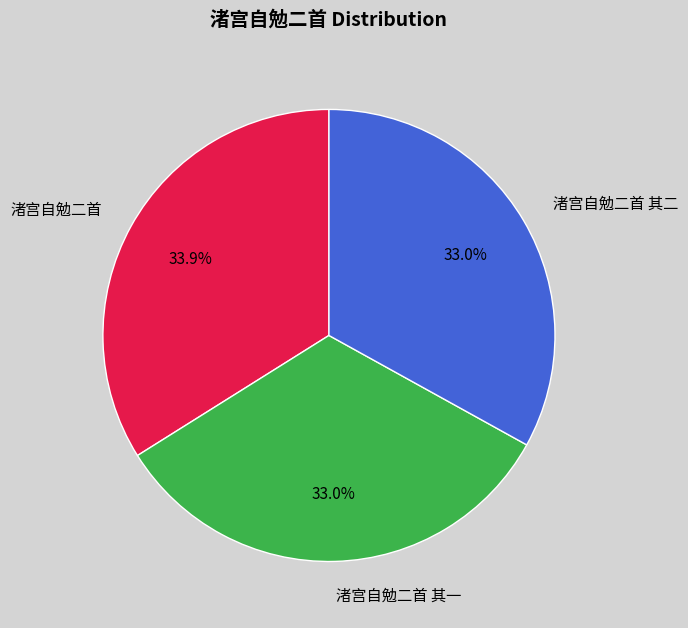

What is the ratio of the value at 渚宫自勉二首 其二 to the value at 渚宫自勉二首?

1.0